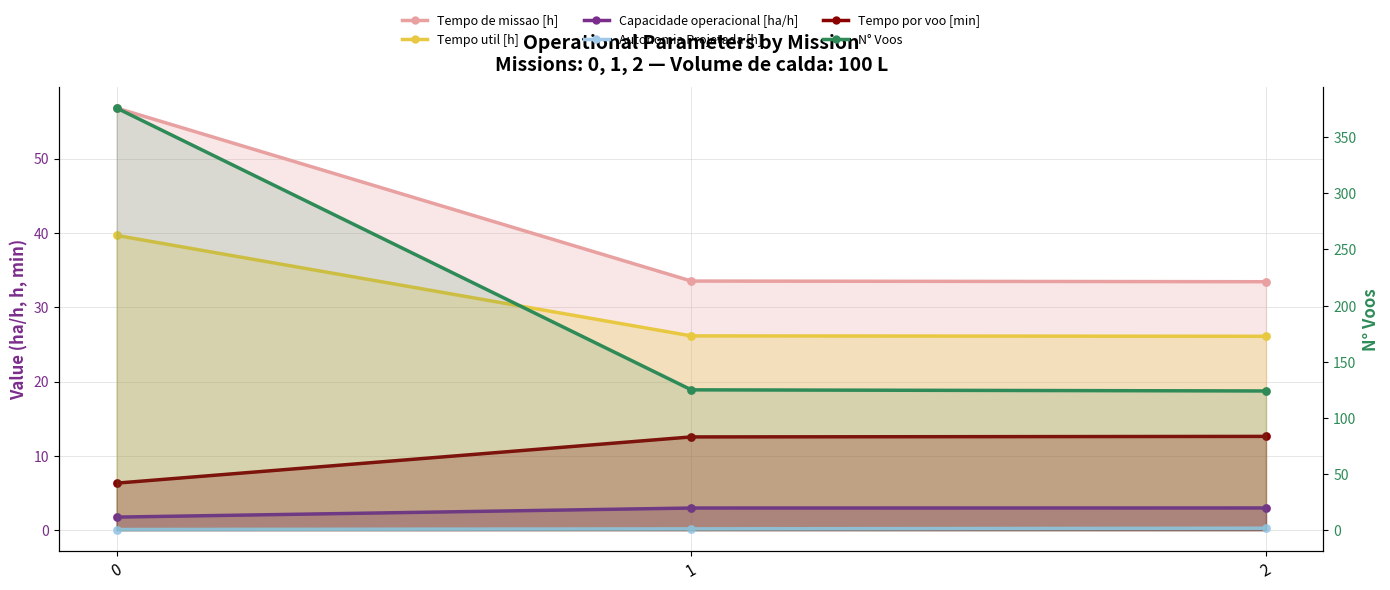

What are all the series names shown in the legend?

Tempo de missao [h], Tempo util [h], Capacidade operacional [ha/h], Autonomia Projetada [h], Tempo por voo [min], N° Voos